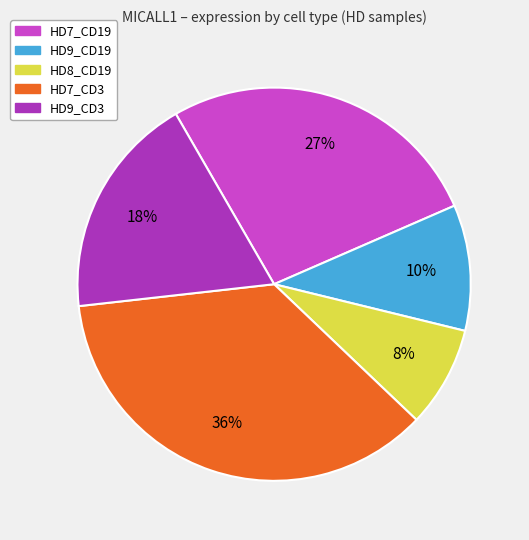

To the nearest percent, what is the difference between the largest and smallest slice percentages?

28%